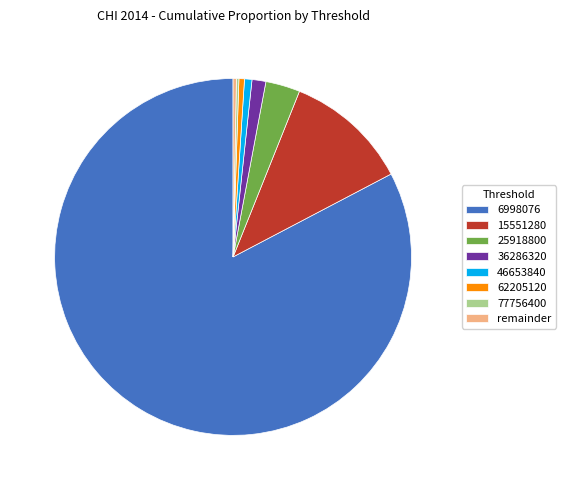

What is the majority slice?

6998076